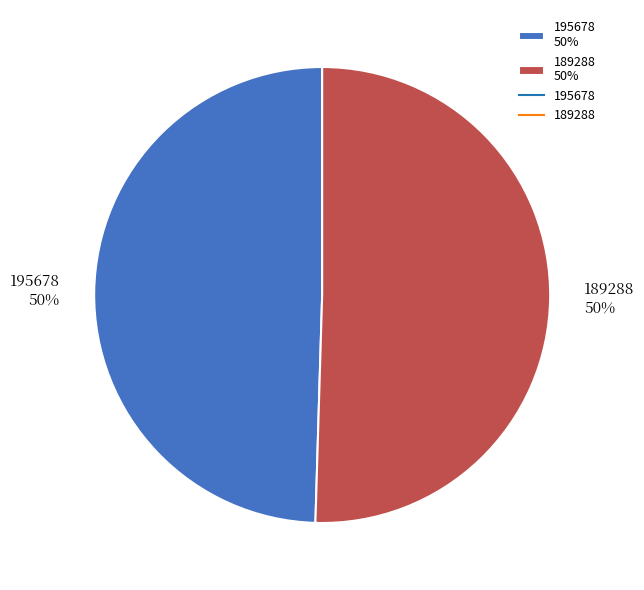

To the nearest percent, what portion does 195678 represent?

50%